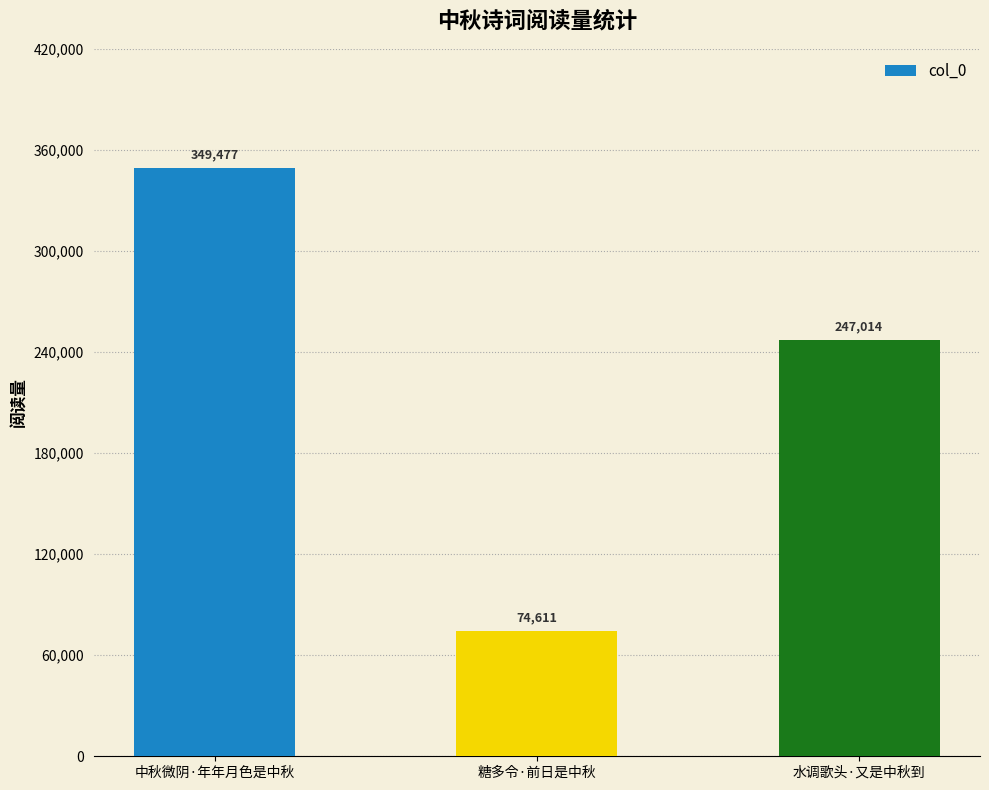

How many data points does each series have?

3